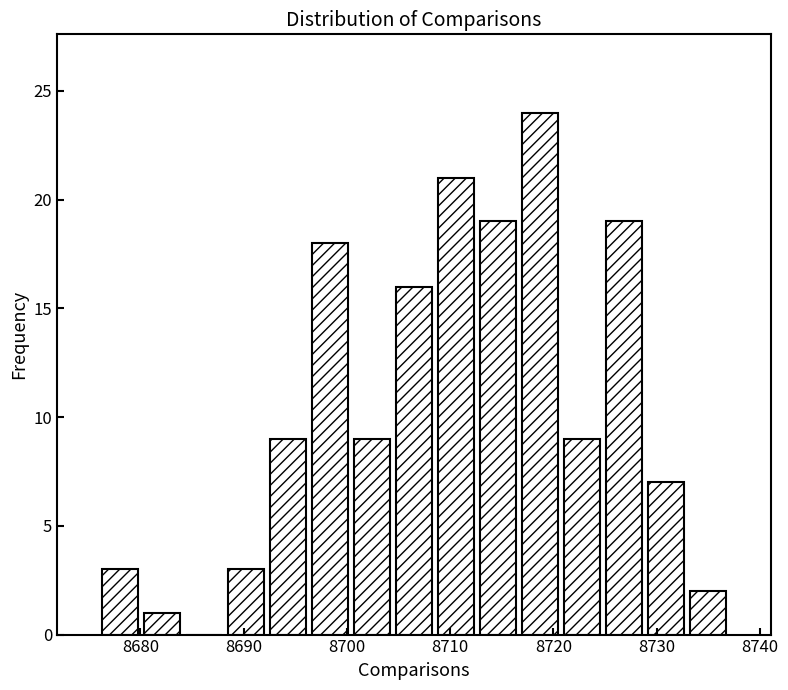

What is the height of the bar covering 8725 to 8729 on the x-axis? Neither the bar edges nor the heights are printed on the chart, so give them approximately, as read against the axes.

19